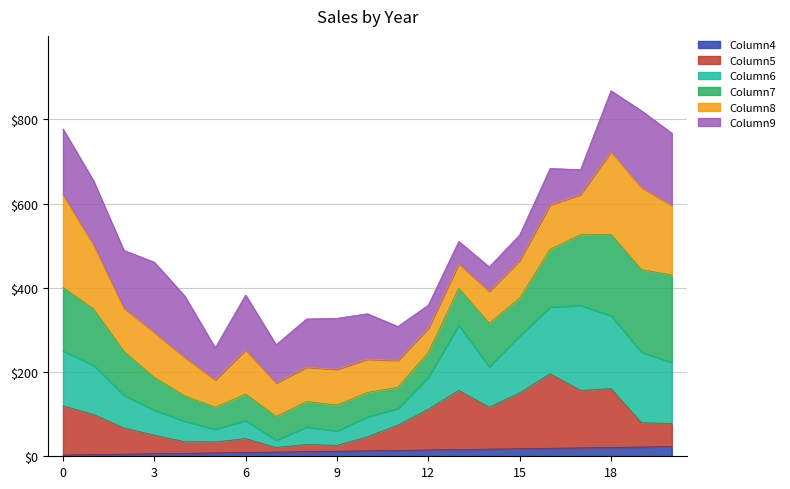

What is the maximum value for Column4?

23.0